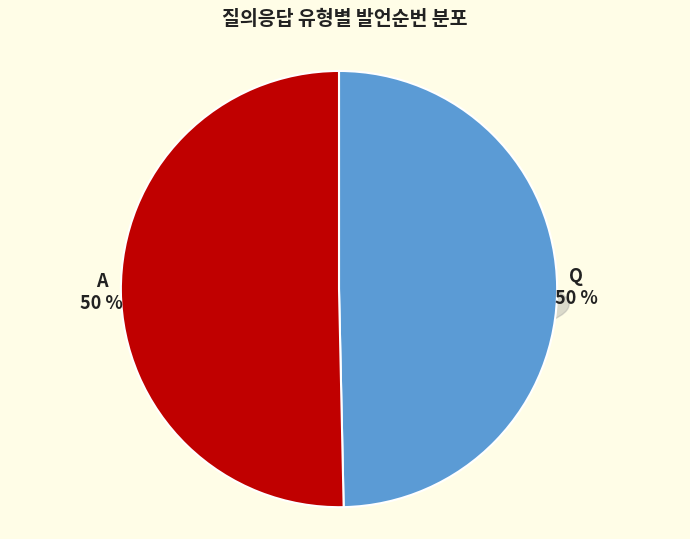

Which slice represents more than half of the pie?

A